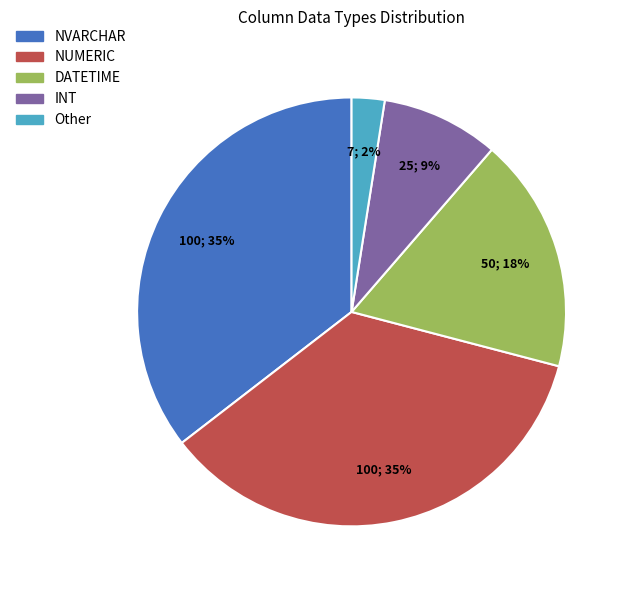

What percentage is the INT slice, to the nearest percent?

9%